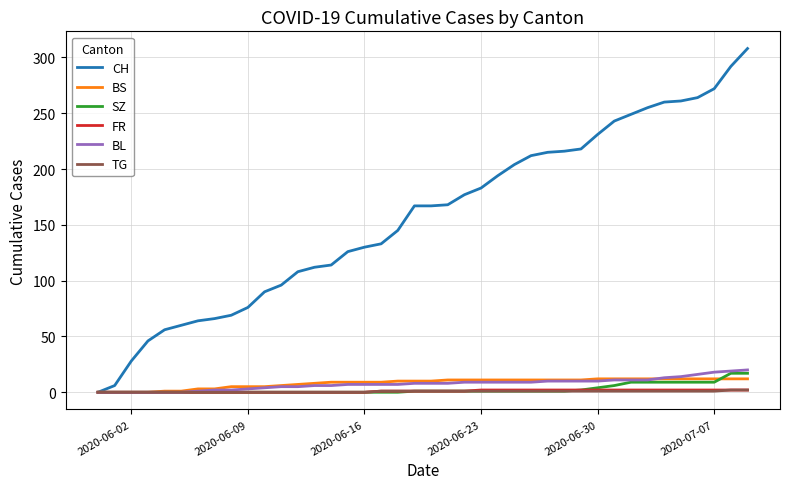

Which series has the largest total across all categories?

CH